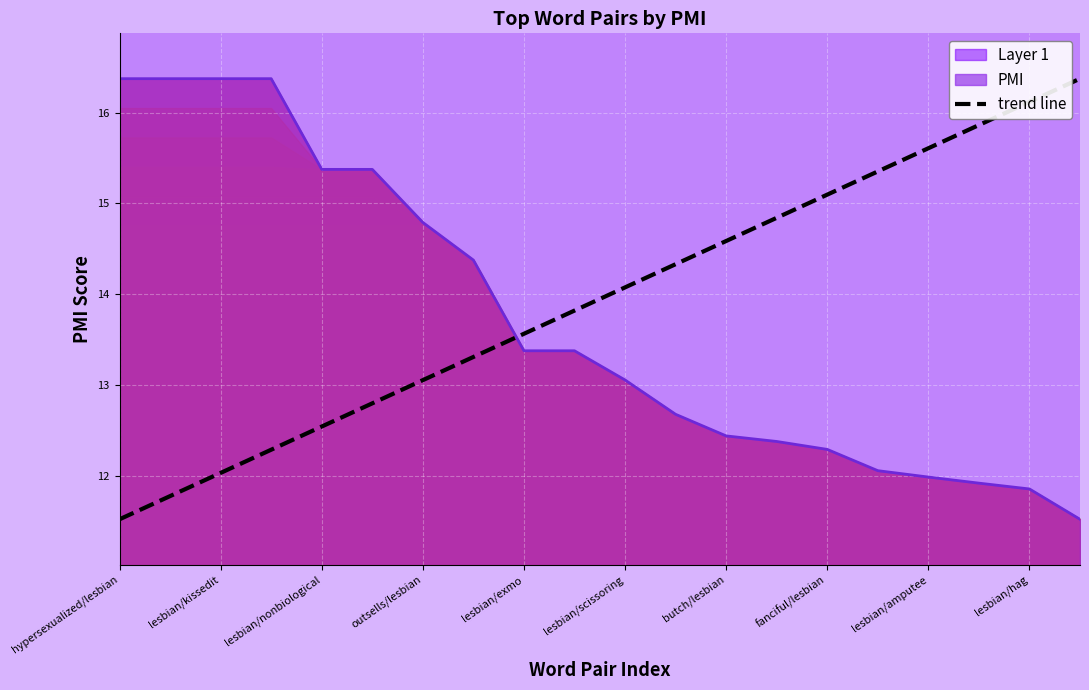

At which label does trend line first exceed 14?

lesbian/scissoring